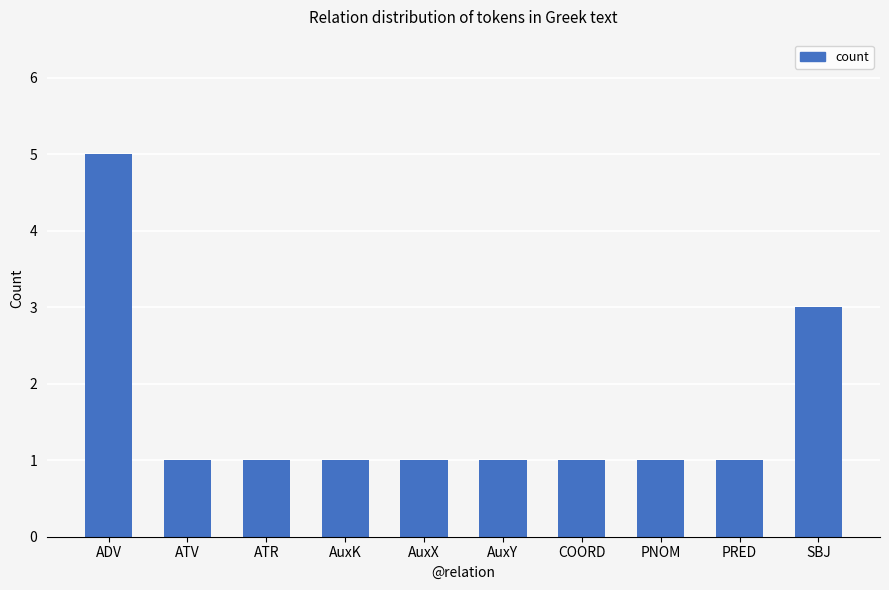

What is the sum of the values at ADV and PRED?

6